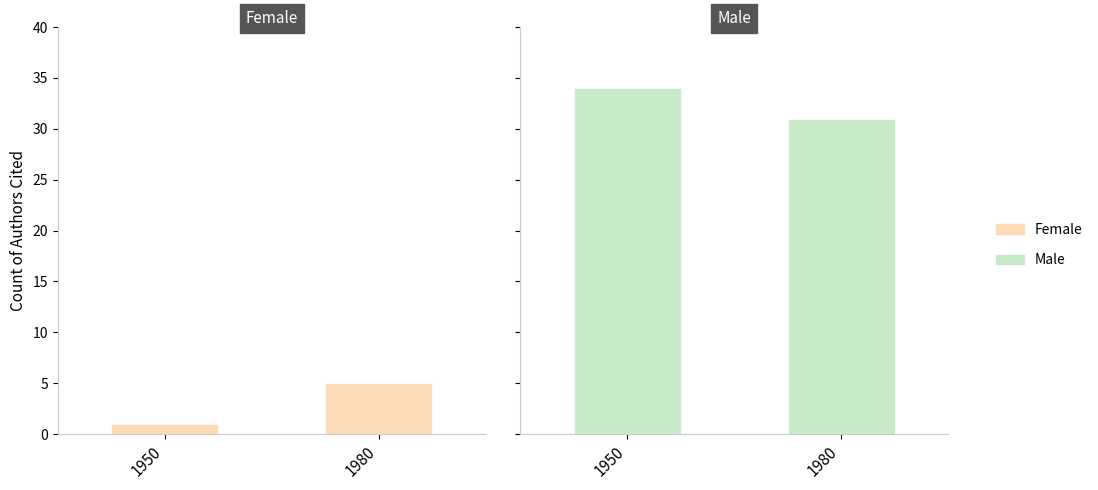

Rank the series by their maximum value, from highest to lowest.

Male, Female